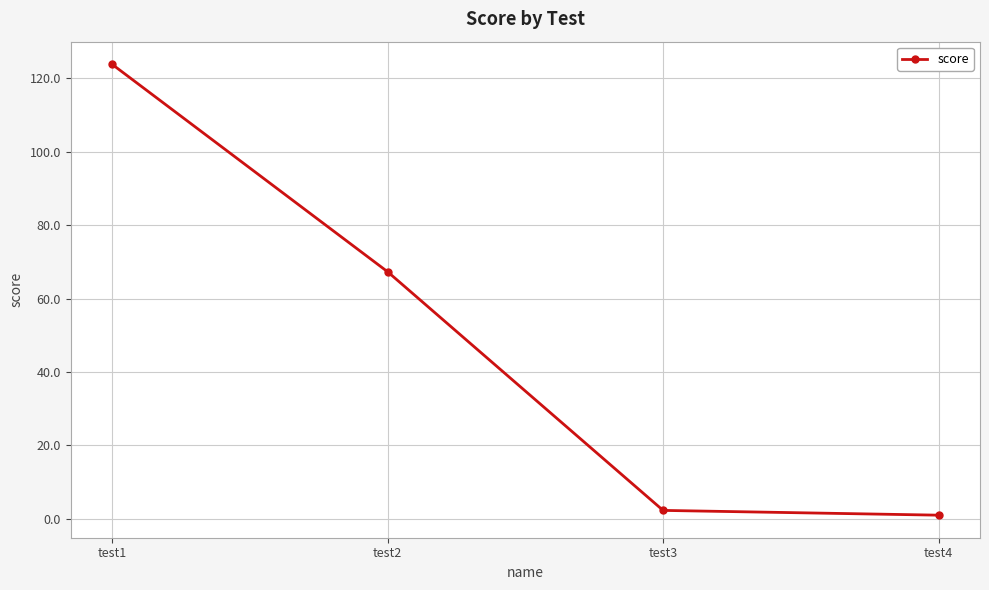

What is the difference between the values at test2 and test1?

56.5